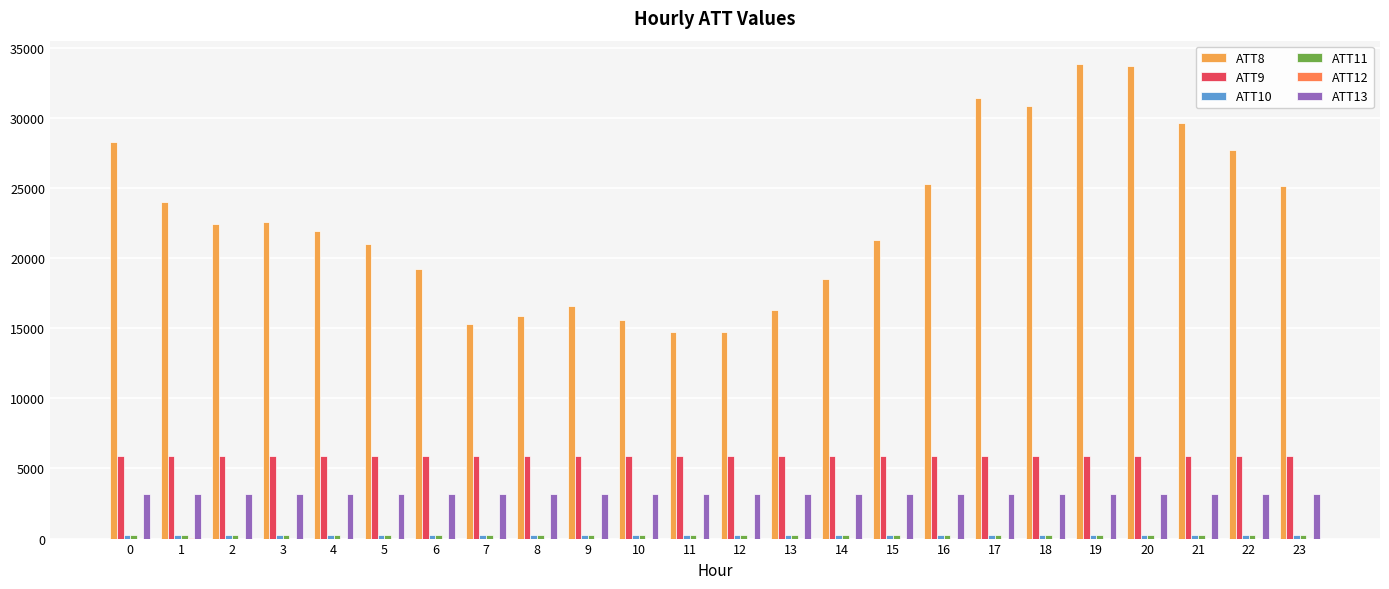

Reading left to right, transcribe all the data shown in this chart.

ATT8: 0=28300.0	1=24000.0	2=22400.0	3=22600.0	4=21900.0	5=21000.0	6=19200.0	7=15300.0	8=15900.0	9=16600.0	10=15600.0	11=14700.0	12=14700.0	13=16300.0	14=18500.0	15=21300.0	16=25300.0	17=31400.0	18=30800.0	19=33800.0	20=33700.0	21=29600.0	22=27700.0	23=25100.0
ATT9: 0=5887.0	1=5892.6	2=5887.1	3=5896.4	4=5894.1	5=5892.7	6=5887.2	7=5882.5	8=5879.8	9=5881.7	10=5878.4	11=5880.2	12=5882.0	13=5886.1	14=5892.5	15=5893.8	16=5897.0	17=5899.2	18=5899.4	19=5900.7	20=5896.7	21=5894.4	22=5894.7	23=5896.0
ATT10: 0=267.8	1=267.7	2=267.6	3=267.8	4=267.9	5=268.2	6=268.1	7=268.0	8=267.6	9=267.7	10=267.5	11=267.3	12=267.0	13=267.0	14=266.4	15=266.3	16=266.3	17=266.3	18=266.3	19=266.4	20=266.4	21=266.6	22=266.5	23=266.4
ATT11: 0=239.4	1=237.6	2=237.7	3=239.0	4=238.2	5=238.3	6=239.1	7=239.2	8=241.9	9=245.8	10=245.7	11=245.2	12=245.4	13=247.3	14=245.2	15=244.2	16=249.6	17=250.2	18=252.0	19=253.1	20=252.2	21=249.4	22=256.2	23=257.3
ATT12: 0=5.4	1=6.5	2=5.6	3=4.4	4=3.3	5=3.0	6=2.7	7=3.3	8=4.7	9=5.9	10=5.5	11=4.3	12=3.7	13=4.2	14=3.5	15=2.9	16=4.0	17=3.2	18=4.1	19=4.2	20=4.2	21=4.7	22=4.5	23=4.5
ATT13: 0=3169.6	1=3176.6	2=3174.0	3=3181.5	4=3181.6	5=3178.0	6=3173.1	7=3169.4	8=3167.4	9=3168.3	10=3168.5	11=3173.6	12=3178.3	13=3180.4	14=3186.7	15=3187.8	16=3189.6	17=3191.0	18=3190.2	19=3190.3	20=3187.5	21=3184.9	22=3185.9	23=3187.0